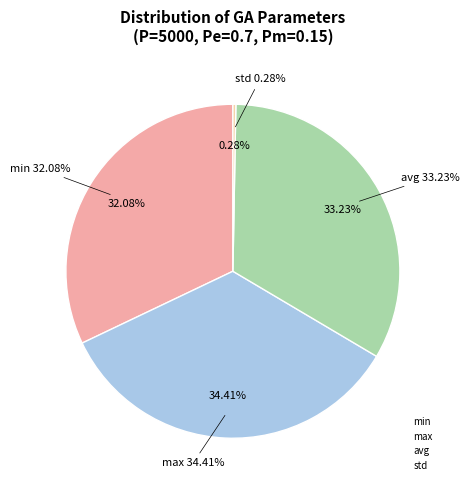

Count the number of slices in the pie.

4